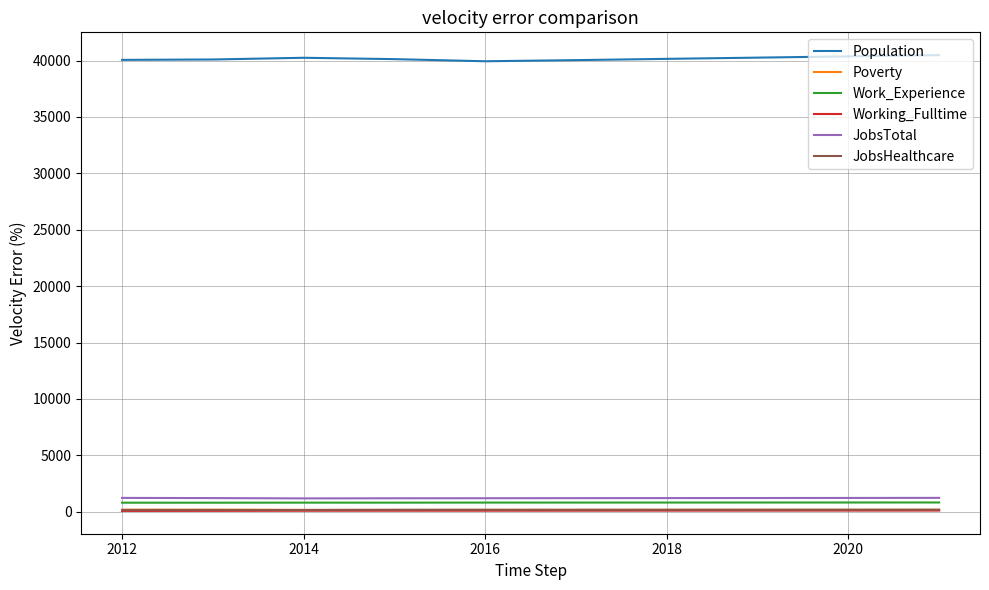

What is the greatest value displayed?

40486